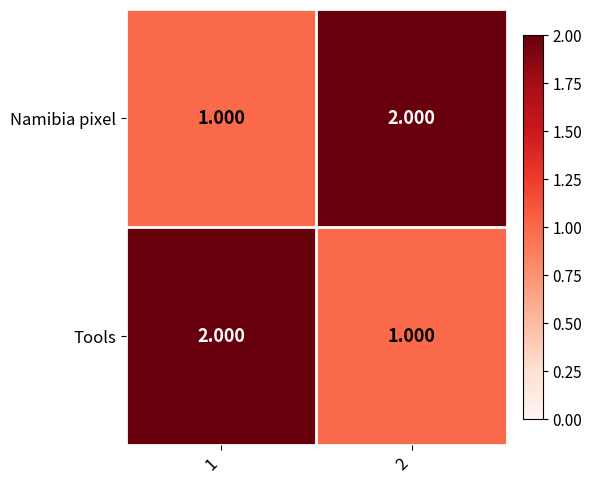

Rank the series at 1 from lowest to highest value.

Namibia pixel, Tools